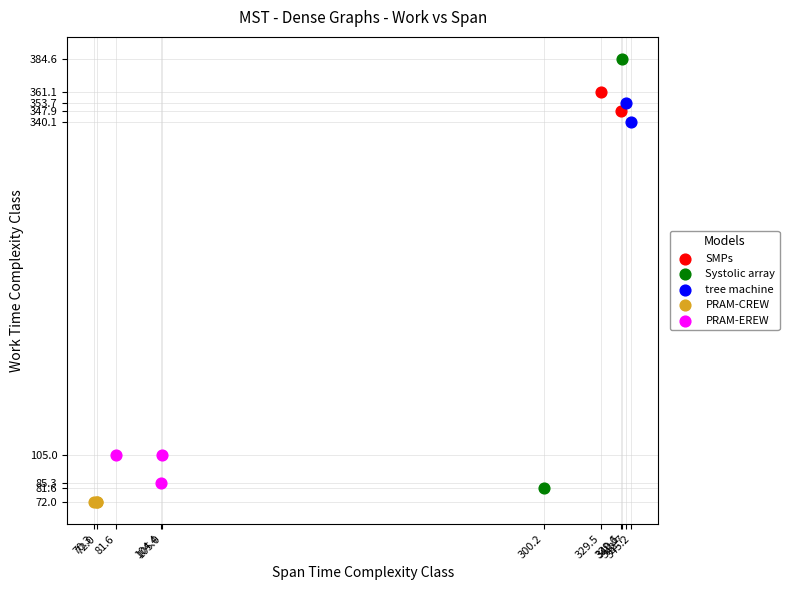

What are all the series names shown in the legend?

SMPs, Systolic array, tree machine, PRAM-CREW, PRAM-EREW